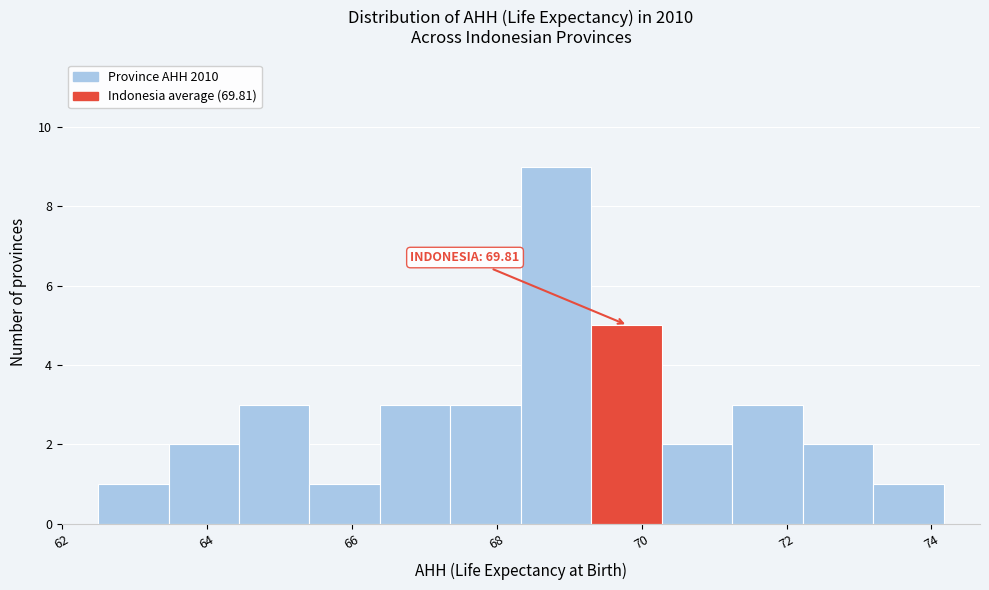

Over which range of the x-axis is the bar tallest?

68.4 to 69.4